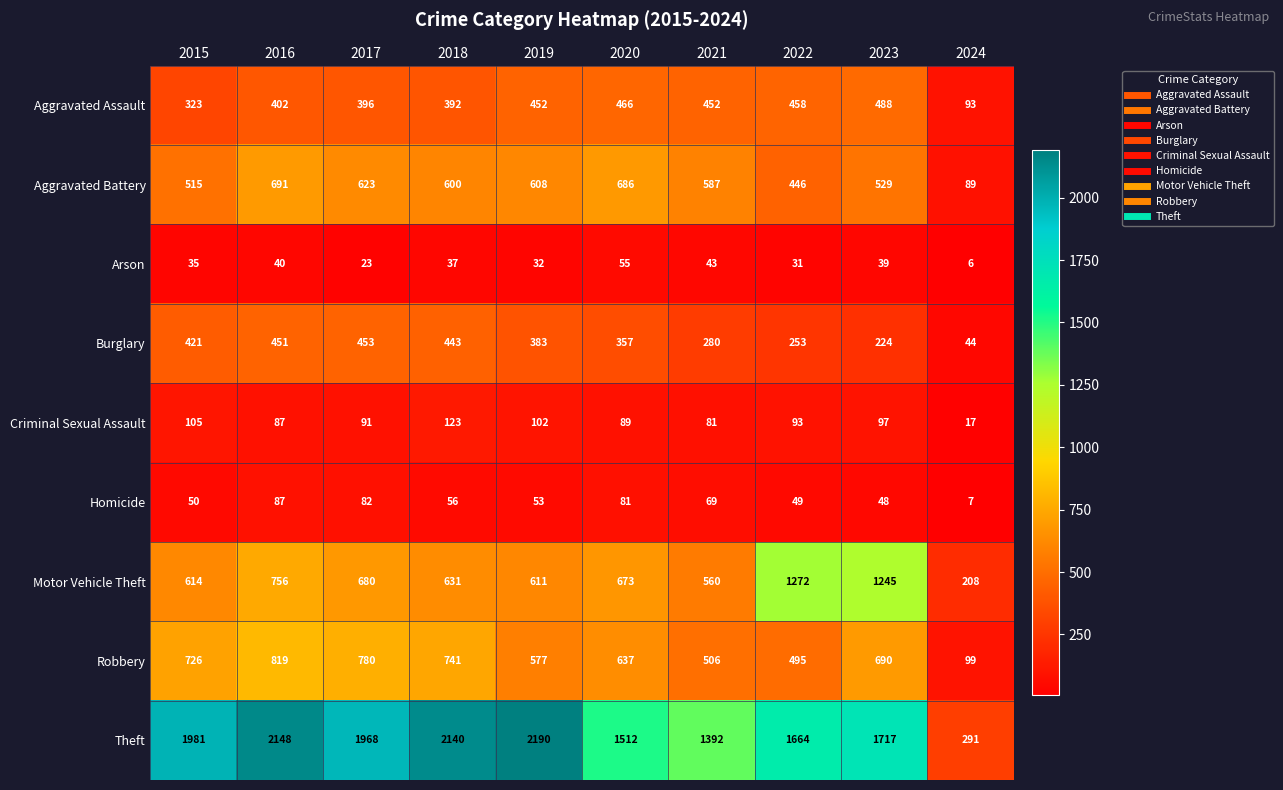

Which series has the largest total across all categories?

Theft